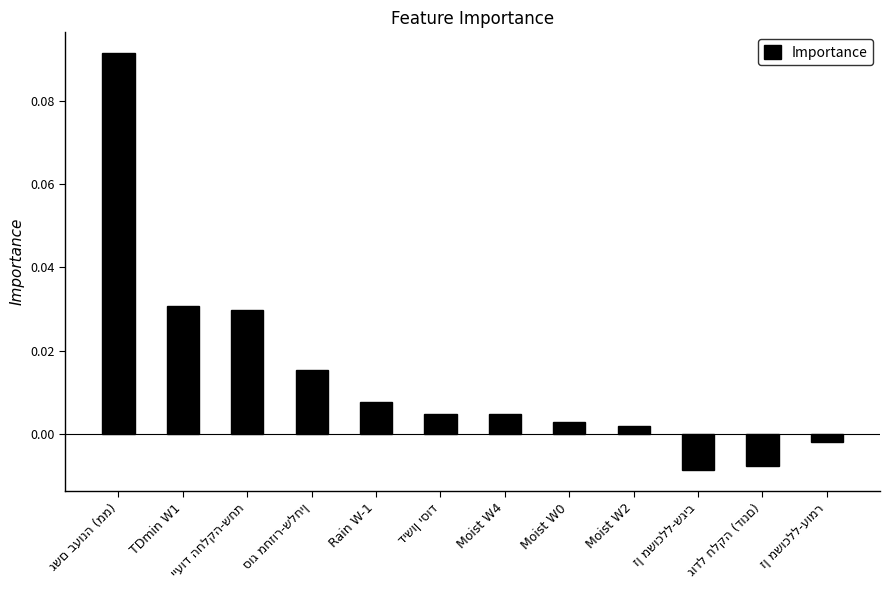

Where does the data first go above 0?

גשם בעונה (ממ)